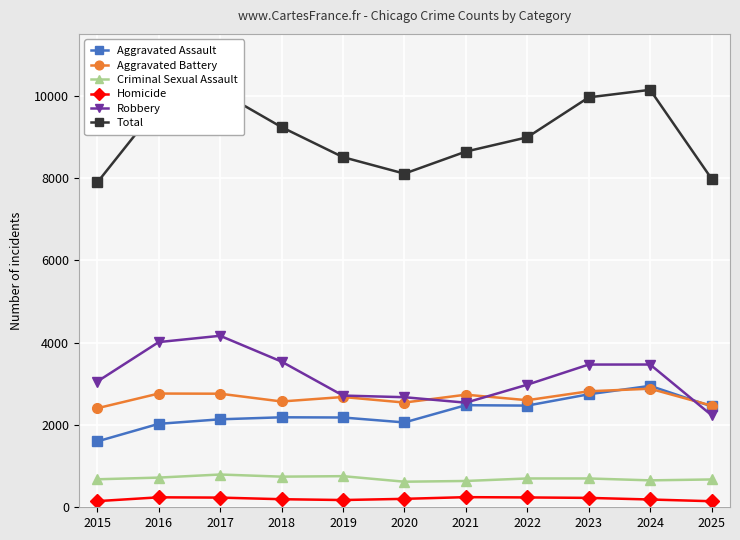

What is the difference between the maximum and minimum values in the Total series?

2251